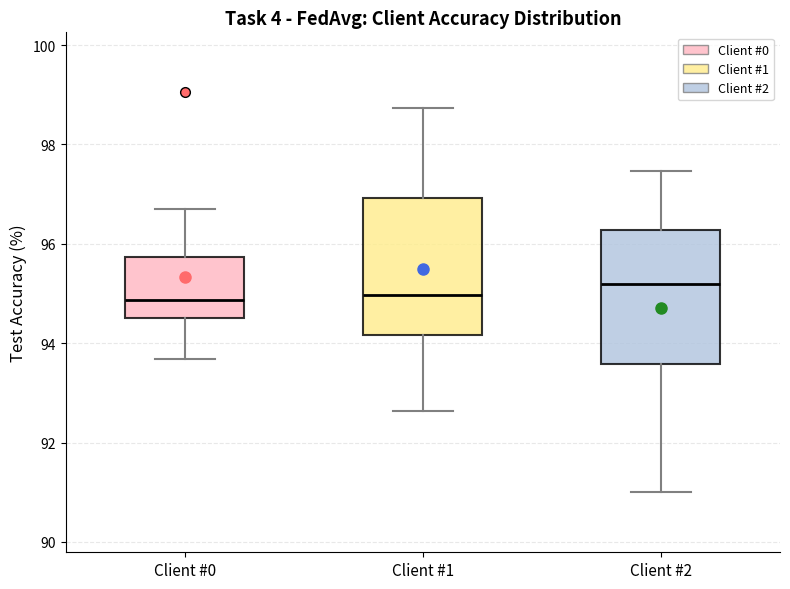

Reading left to right, transcribe this box plot: for each box, give where its median line is, the range the box spans, and where its two whiskers end, as read against the y-axis. The values are not printed on the chart, so give them approximately, as read against the axis.

Client #0: median 94.8, box 94.6 to 95.8, whiskers 93.6 to 96.6
Client #1: median 95.0, box 94.2 to 97.0, whiskers 92.6 to 98.8
Client #2: median 95.2, box 93.6 to 96.2, whiskers 91.0 to 97.4